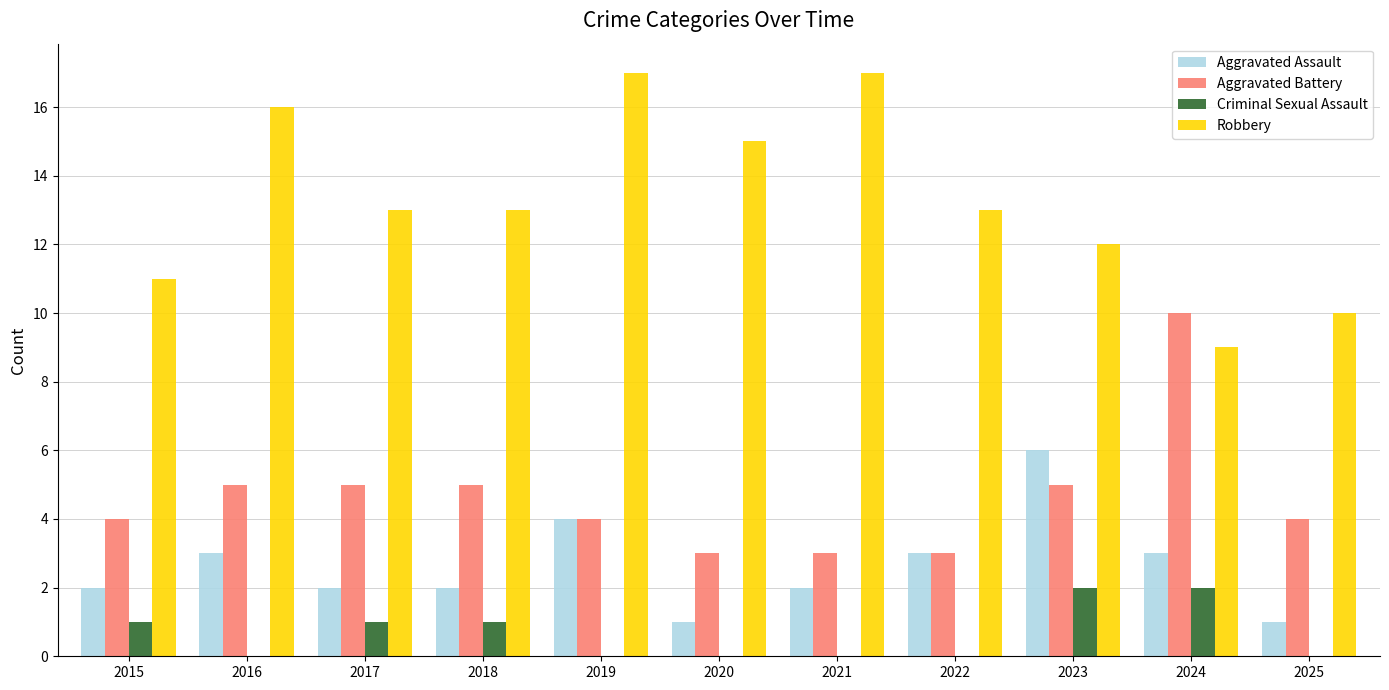

Which series changed the most between 2021 and 2022?

Robbery